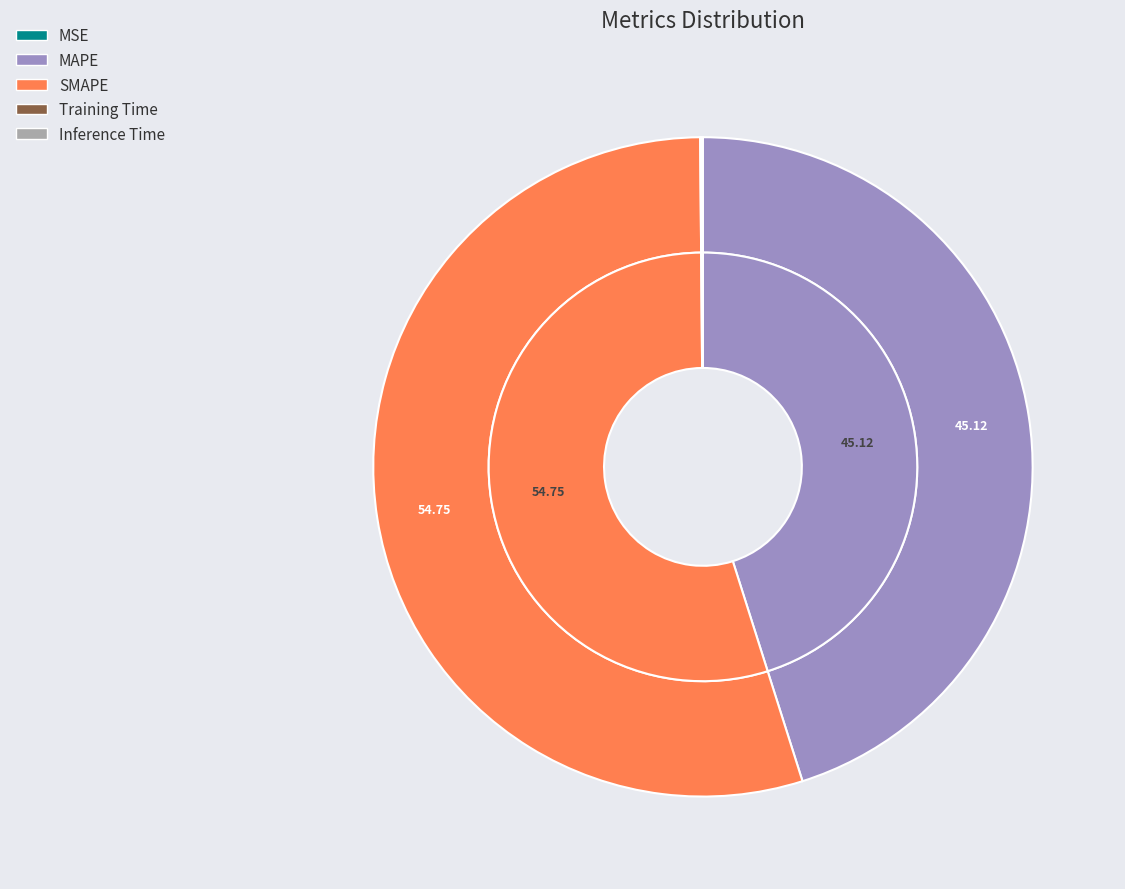

To the nearest percent, what portion does MAPE represent?

45%